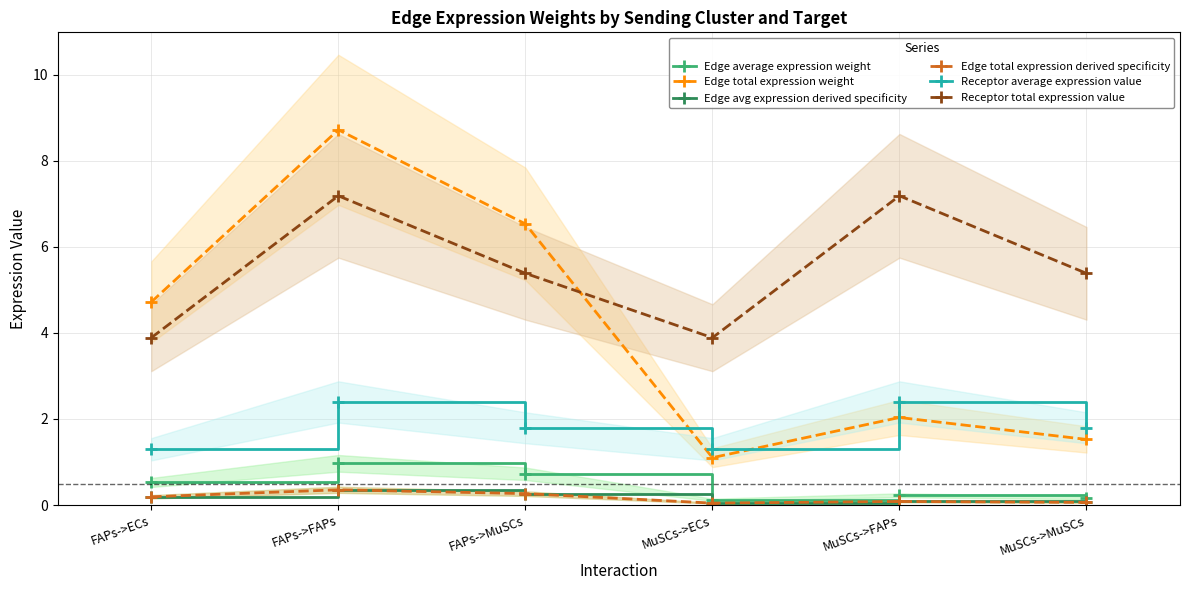

What is the minimum value for Edge total expression weight?

1.1